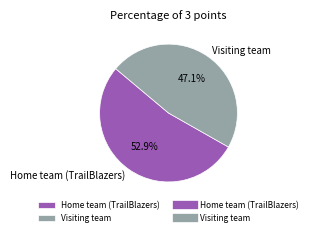

What is the ratio of the value at Visiting team to the value at Home team (TrailBlazers)?

0.9